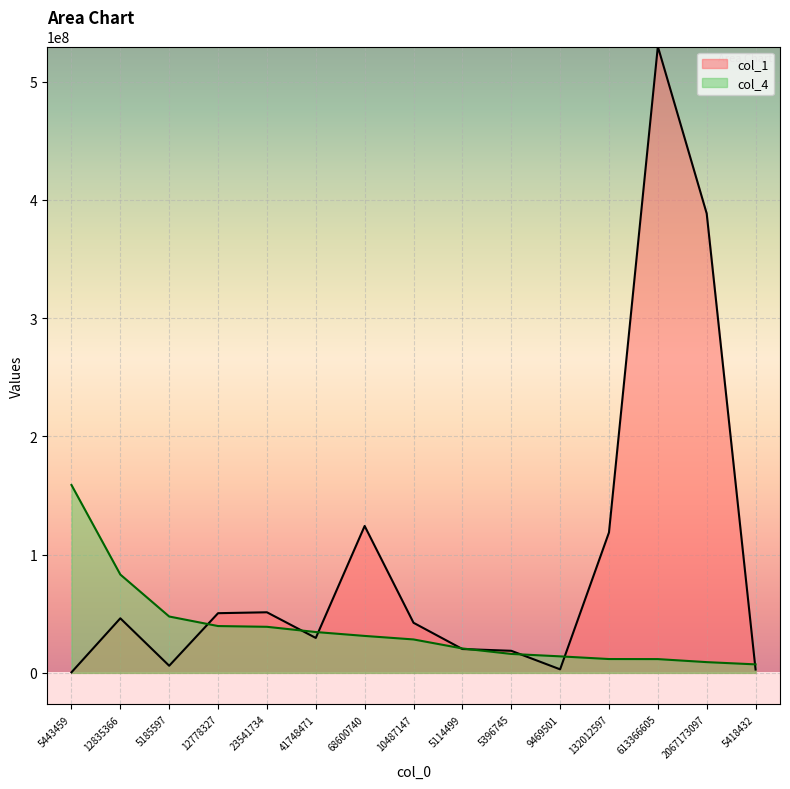

At which category is the sum across all series the highest?

613366605